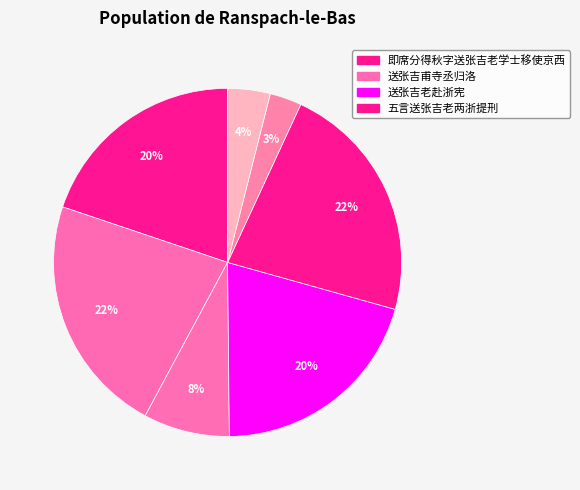

How many segments does this pie chart have?

7